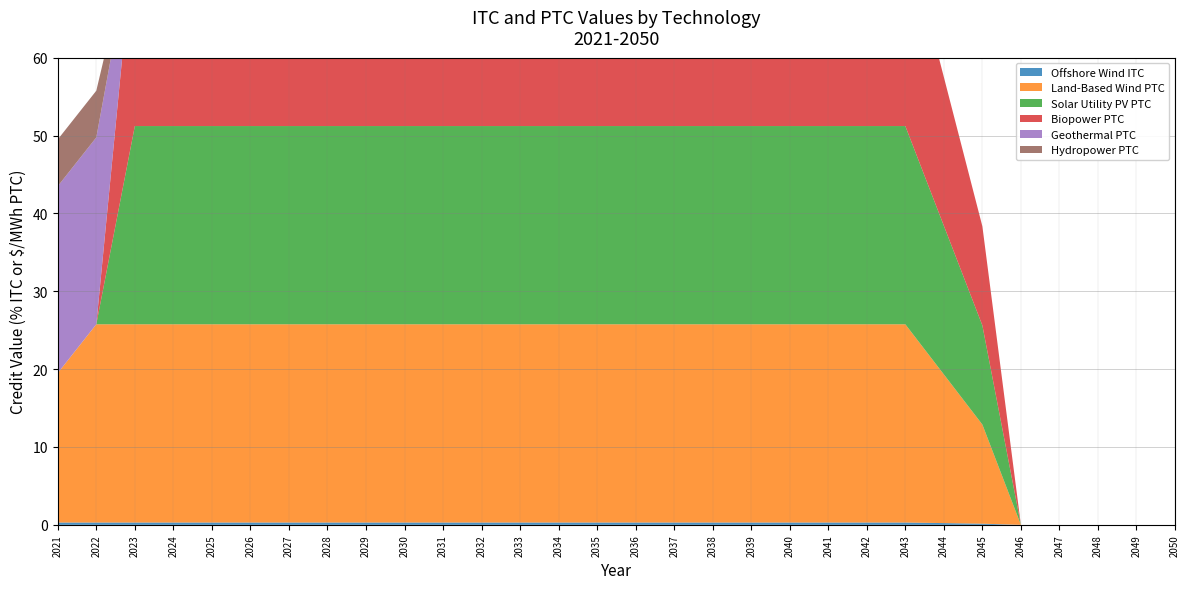

Reading left to right, transcribe all the data shown in this chart.

Offshore Wind ITC: 0.3	0.3	0.3	0.3	0.3	0.3	0.3	0.3	0.3	0.3	0.3	0.3	0.3	0.3	0.3	0.3	0.3	0.3	0.3	0.3	0.3	0.3	0.3	0.2	0.1	0.0	0.0	0.0	0.0	0.0
Land-Based Wind PTC: 19.2	25.5	25.5	25.5	25.5	25.5	25.5	25.5	25.5	25.5	25.5	25.5	25.5	25.5	25.5	25.5	25.5	25.5	25.5	25.5	25.5	25.5	25.5	19.1	12.7	0.0	0.0	0.0	0.0	0.0
Solar Utility PV PTC: 0.0	0.0	25.5	25.5	25.5	25.5	25.5	25.5	25.5	25.5	25.5	25.5	25.5	25.5	25.5	25.5	25.5	25.5	25.5	25.5	25.5	25.5	25.5	19.1	12.7	0.0	0.0	0.0	0.0	0.0
Biopower PTC: 0.0	0.0	25.5	25.5	25.5	25.5	25.5	25.5	25.5	25.5	25.5	25.5	25.5	25.5	25.5	25.5	25.5	25.5	25.5	25.5	25.5	25.5	25.5	19.1	12.7	0.0	0.0	0.0	0.0	0.0
Geothermal PTC: 24.0	24.0	0.0	0.0	0.0	0.0	0.0	0.0	0.0	0.0	0.0	0.0	0.0	0.0	0.0	0.0	0.0	0.0	0.0	0.0	0.0	0.0	0.0	0.0	0.0	0.0	0.0	0.0	0.0	0.0
Hydropower PTC: 6.0	6.0	0.0	0.0	0.0	0.0	0.0	0.0	0.0	0.0	0.0	0.0	0.0	0.0	0.0	0.0	0.0	0.0	0.0	0.0	0.0	0.0	0.0	0.0	0.0	0.0	0.0	0.0	0.0	0.0